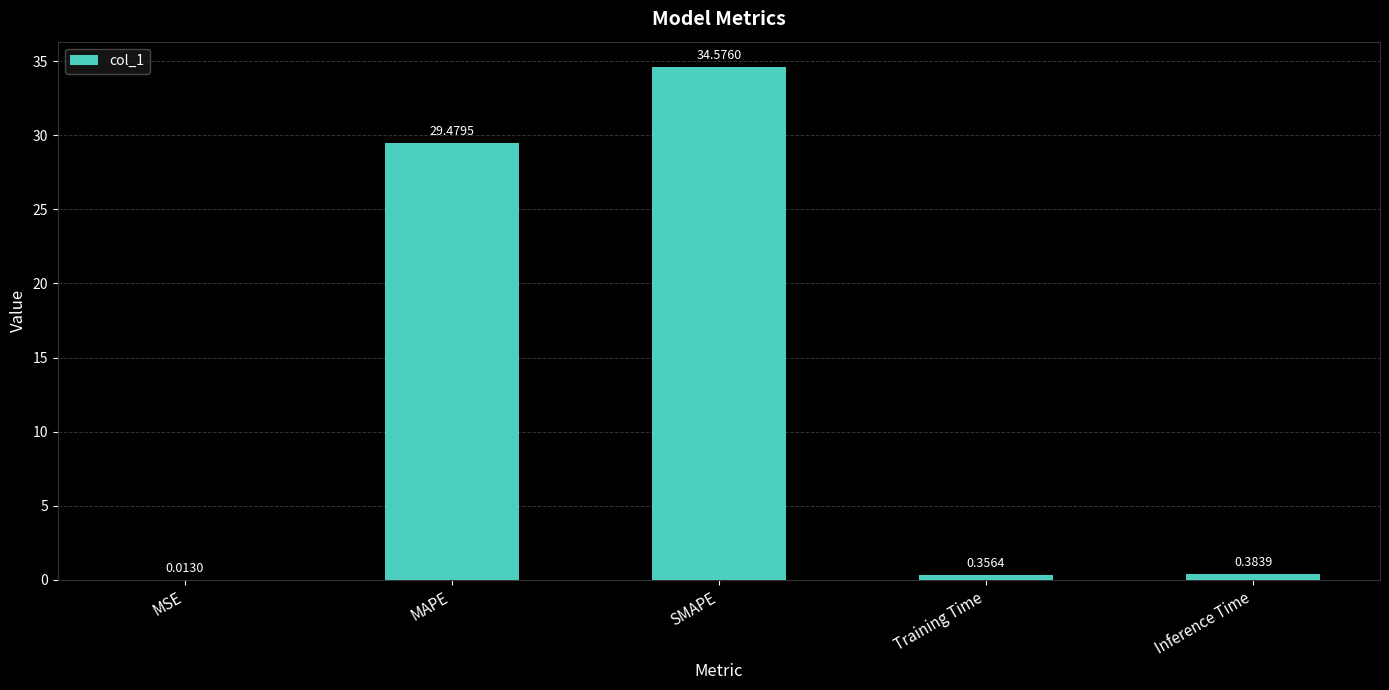

Which has a higher value, Inference Time or MSE?

Inference Time